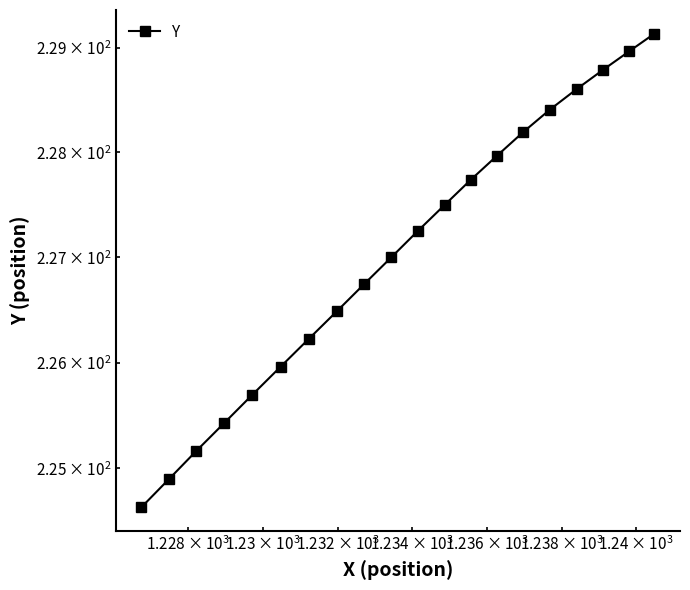

The value at 7 is 104.7. True or false?

False